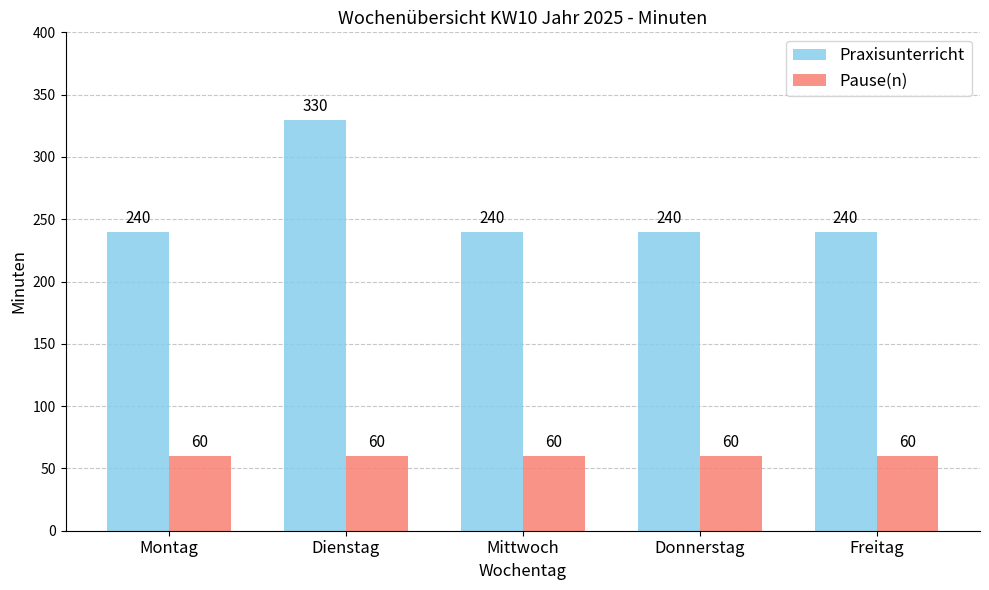

Which series has the widest spread of values?

Praxisunterricht